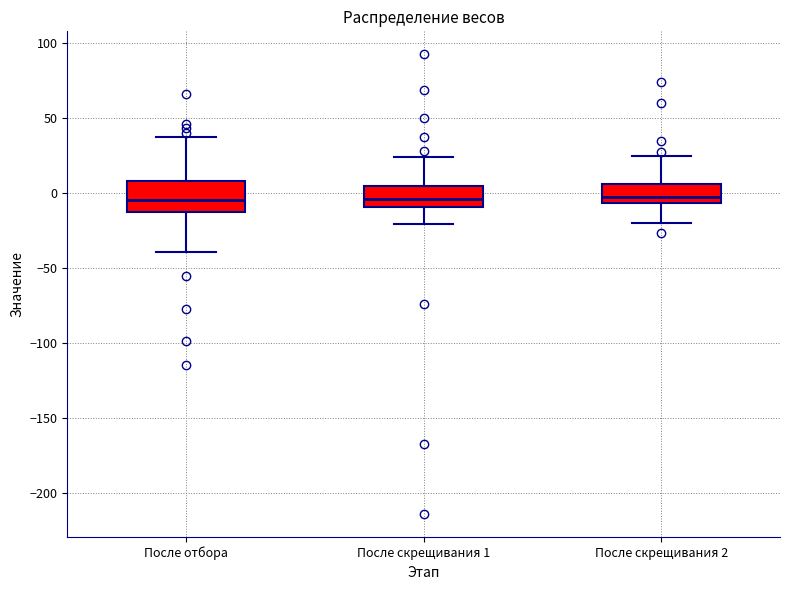

Reading left to right, read every box against the y-axis: the position of its median line, the range the box covers, and the ends of its whiskers. The values are not printed on the chart, so give them approximately, as read against the axis.

После отбора: median -5, box -15 to 10, whiskers -40 to 35
После скрещивания 1: median -5, box -10 to 5, whiskers -20 to 25
После скрещивания 2: median -5 (just above the box's lower edge), box -5 to 5, whiskers -20 to 25